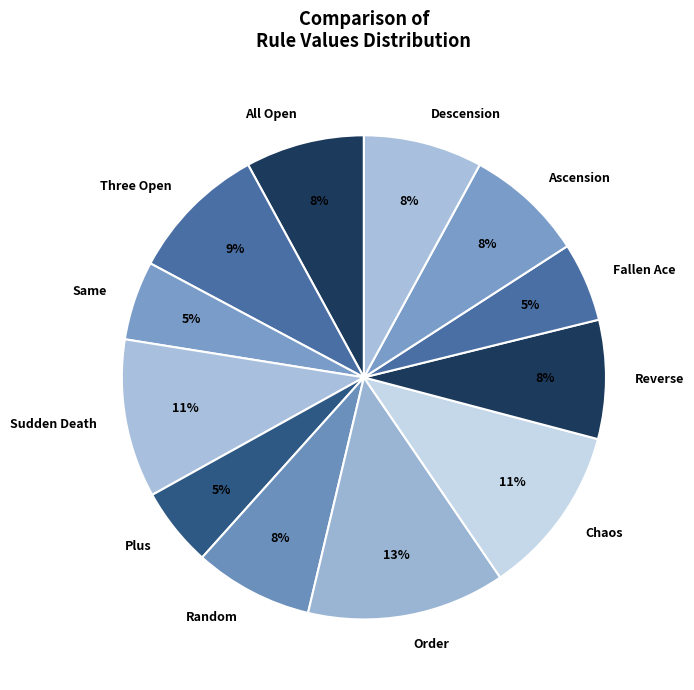

Which category has the biggest portion of the pie?

Order